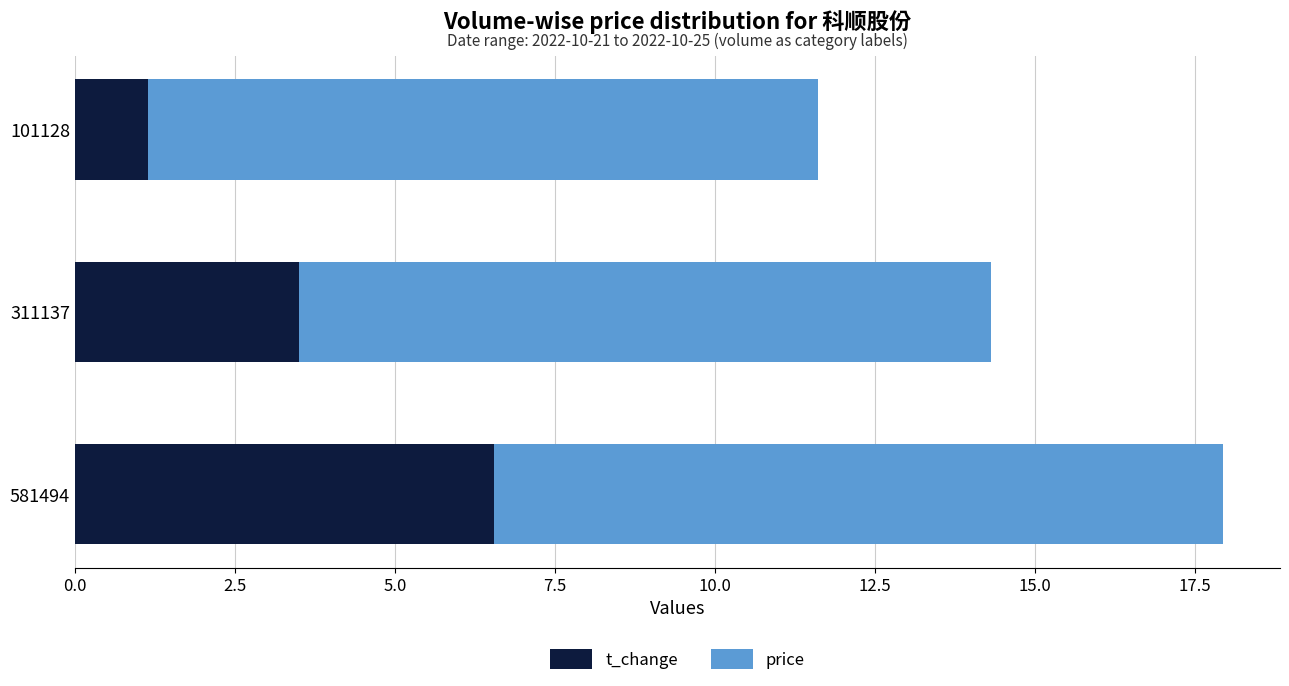

What is the sum of all t_change values?

11.2